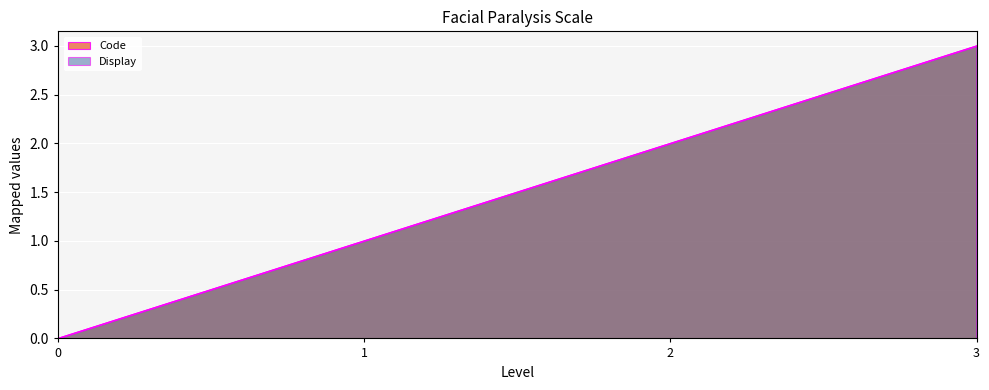

Reading right to left, transcribe all the data shown in this chart.

Code: 3=3	2=2	1=1	0=0
Display: 3=3	2=2	1=1	0=0